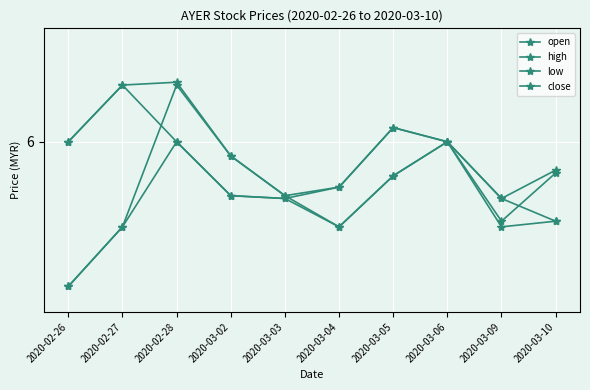

What is the minimum value shown in the chart?

5.5